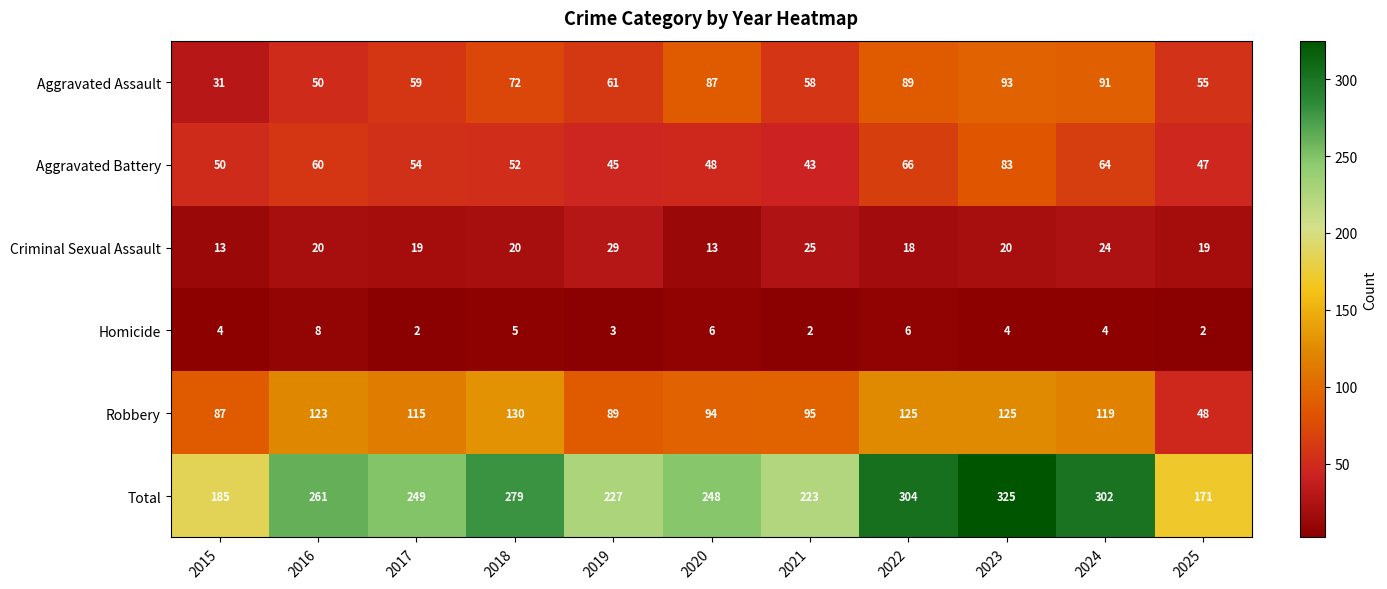

Read the Aggravated Assault value at 2018, to the nearest 5.

70